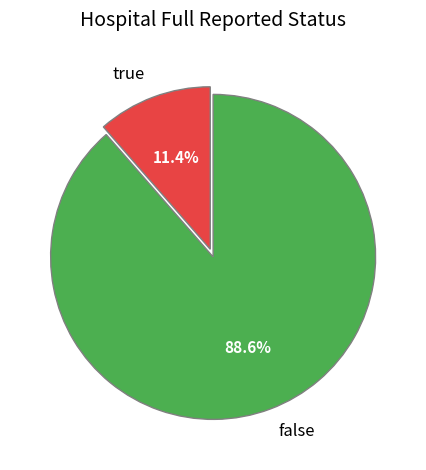

Count the number of slices in the pie.

2